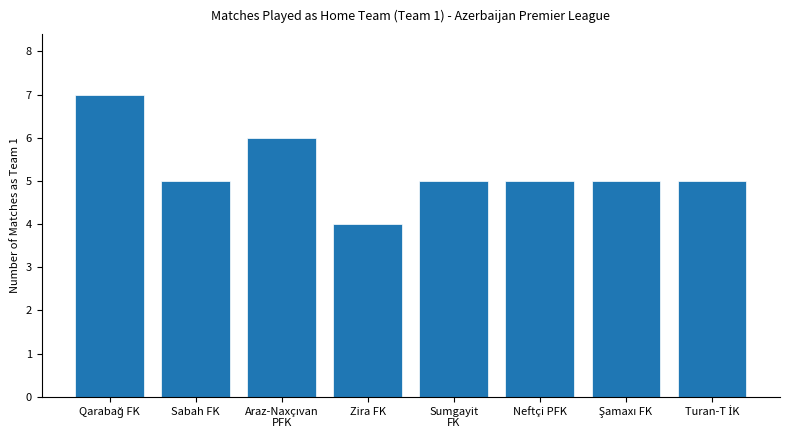

How many bars are there in total?

8